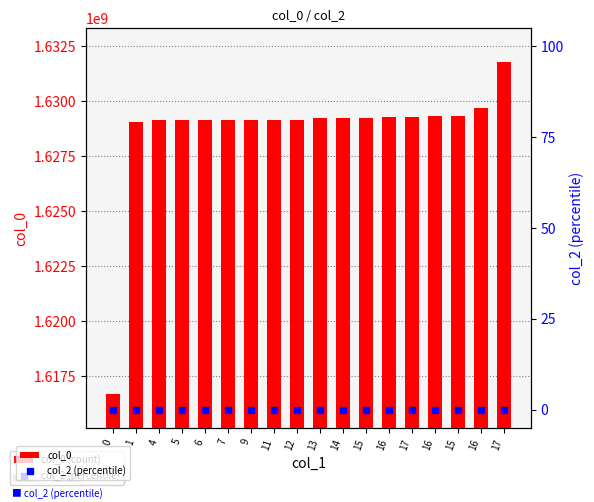

Which series has the largest range (max minus min)?

col_0 (count)